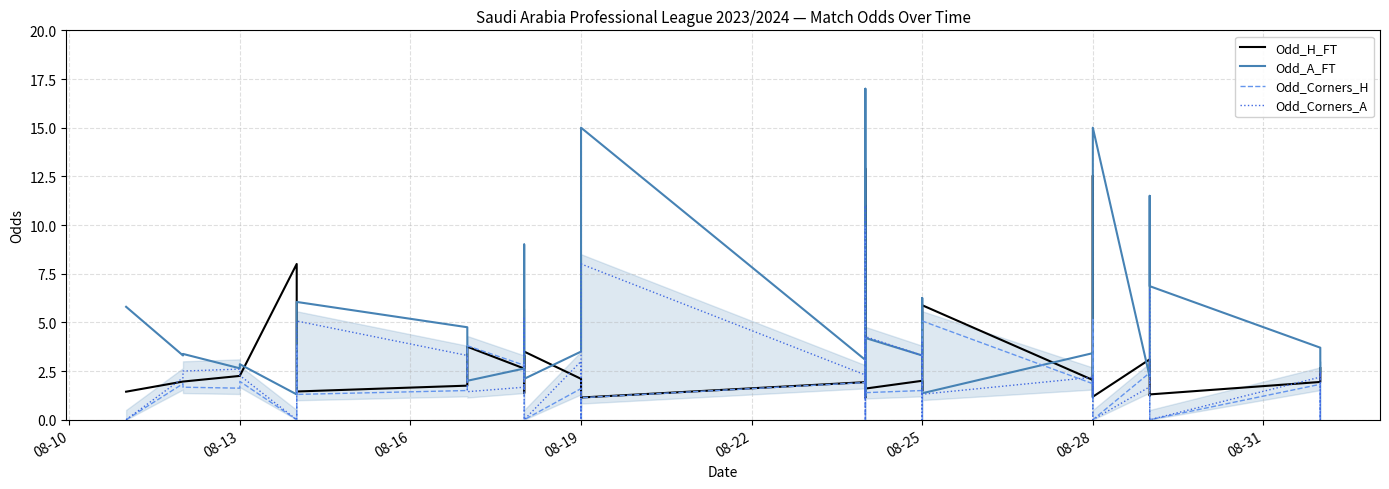

How many interior local valleys does the Odd_Corners_A series have?

13